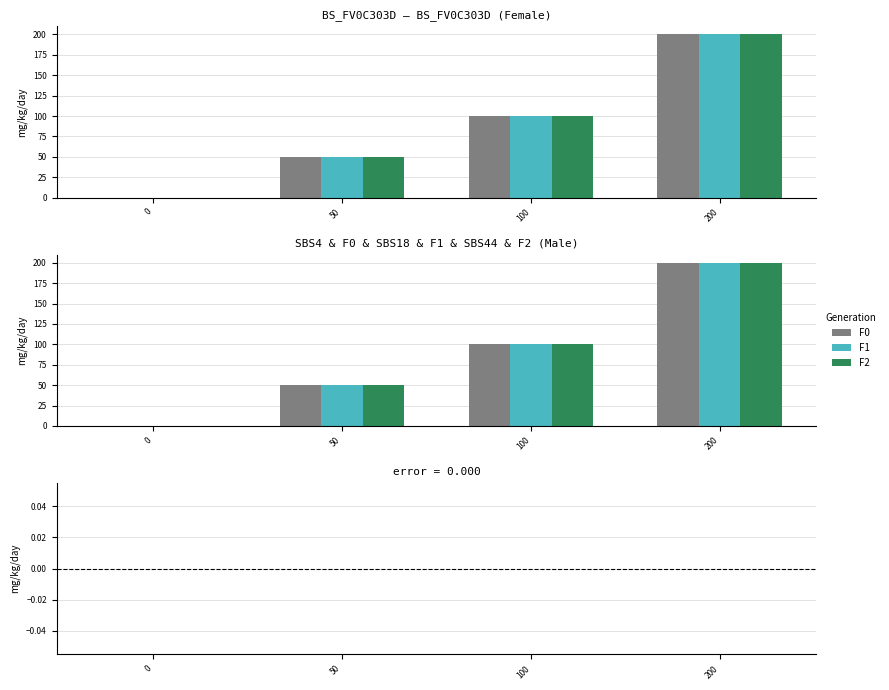

How many data points in F1 are above 100?

1